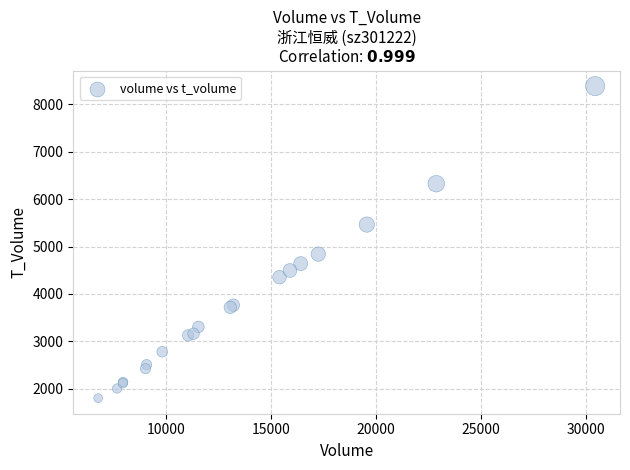

What Y value in the scatter plot is closest to 5093?

4841